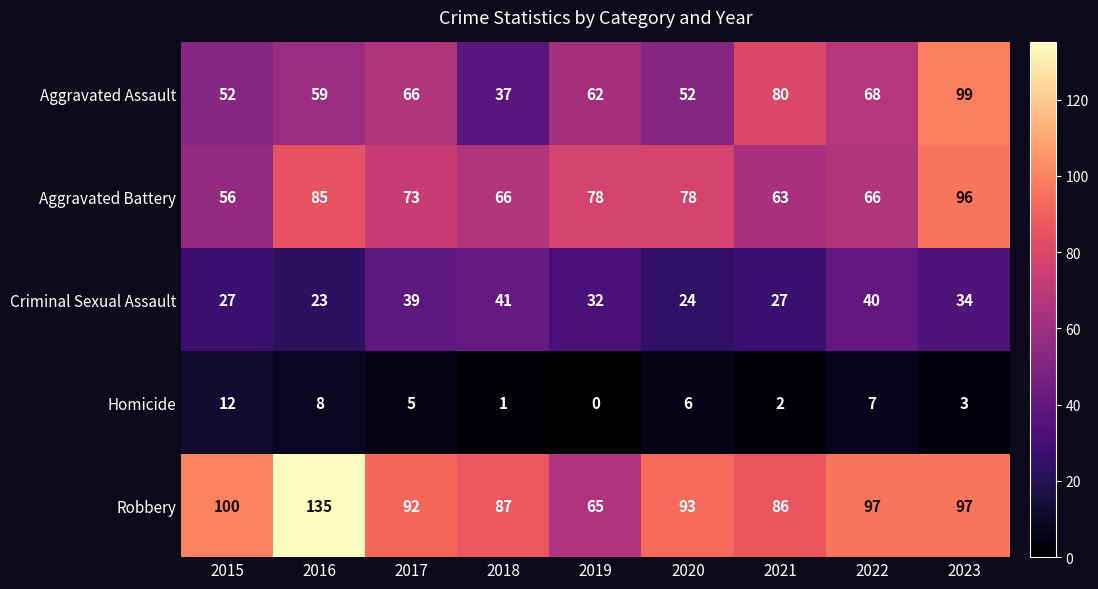

How many series are shown in this chart?

5